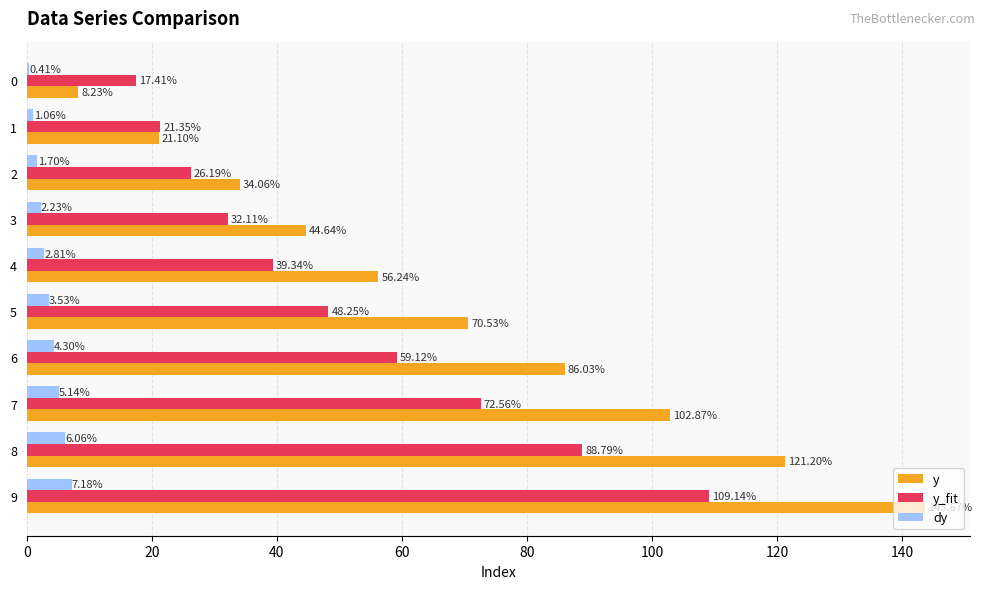

What is the sum of the dy values at 2 and 0?

2.1